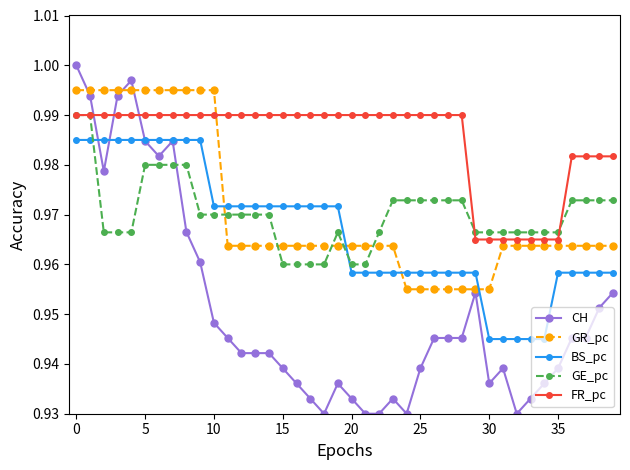

Count the number of categories in the chart.

40